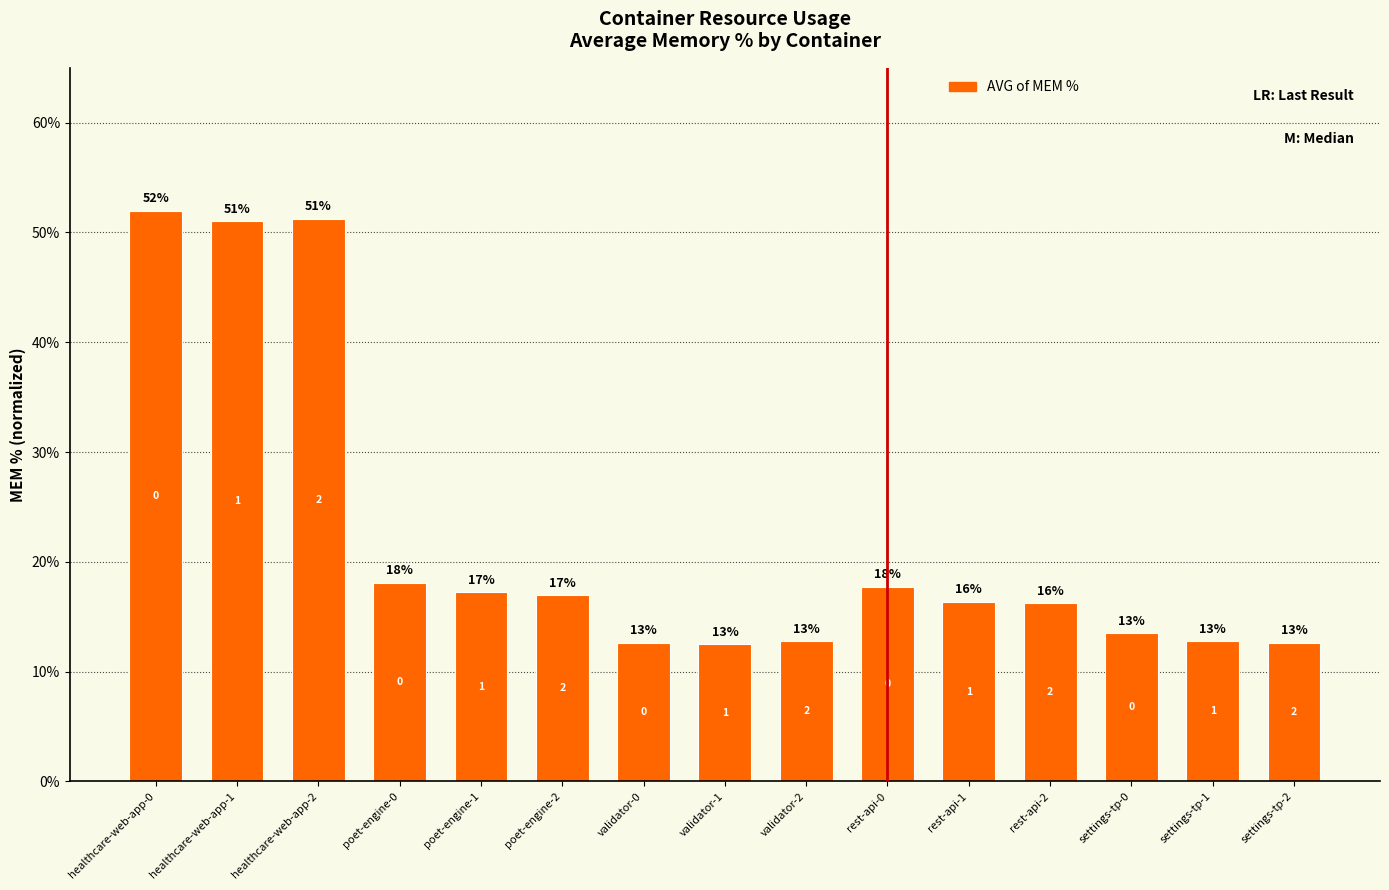

How many bars are there in total?

15